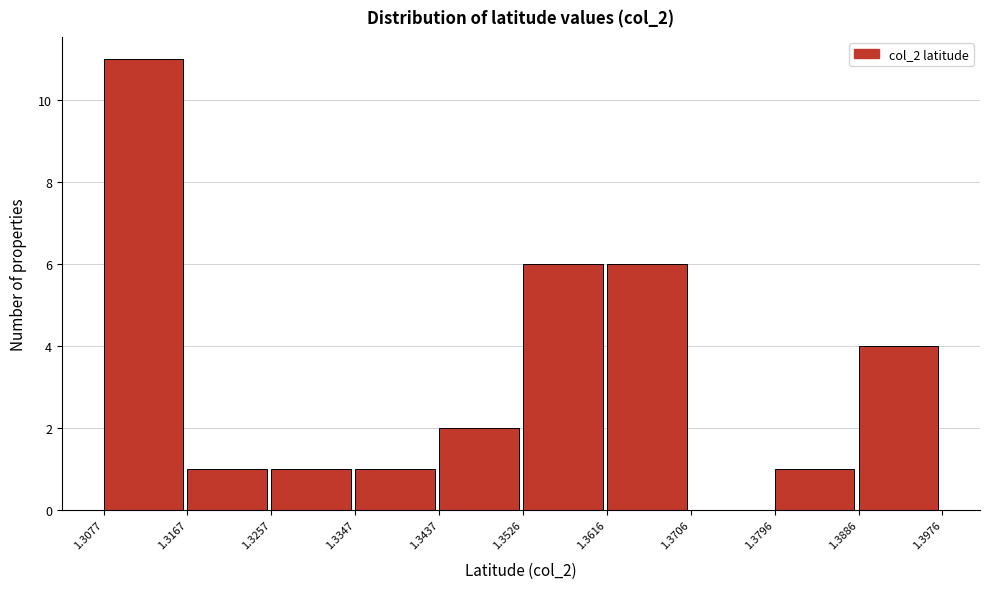

Reading left to right, transcribe this chart: for each bar, give the range it covers on the x-axis and its height. The values are not printed on the chart, so give them approximately, as read against the axis.

1.3077 to 1.3167: 11
1.3167 to 1.3257: 1
1.3257 to 1.3347: 1
1.3347 to 1.3437: 1
1.3437 to 1.3526: 2
1.3526 to 1.3616: 6
1.3616 to 1.3706: 6
1.3706 to 1.3796: 0
1.3796 to 1.3886: 1
1.3886 to 1.3976: 4